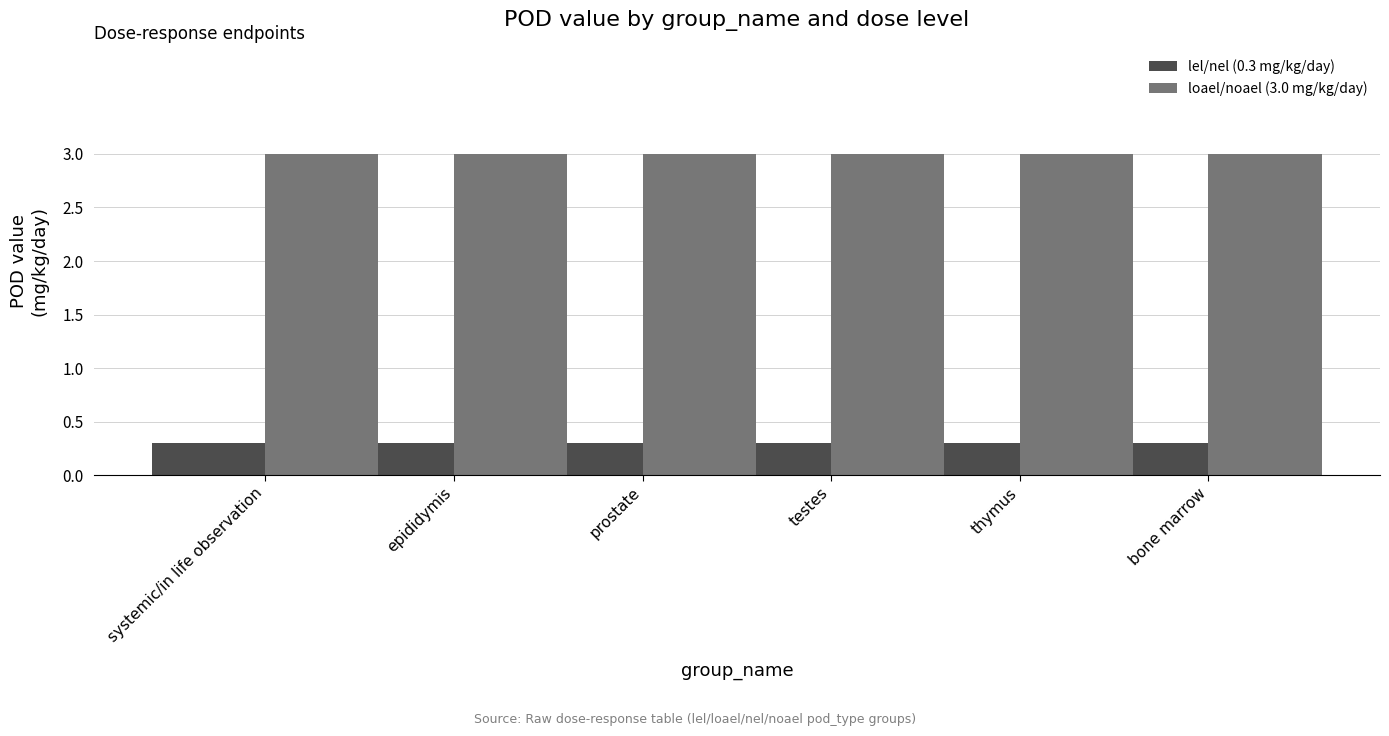

List the series in order of their peak value, highest first.

loael/noael (3.0 mg/kg/day), lel/nel (0.3 mg/kg/day)